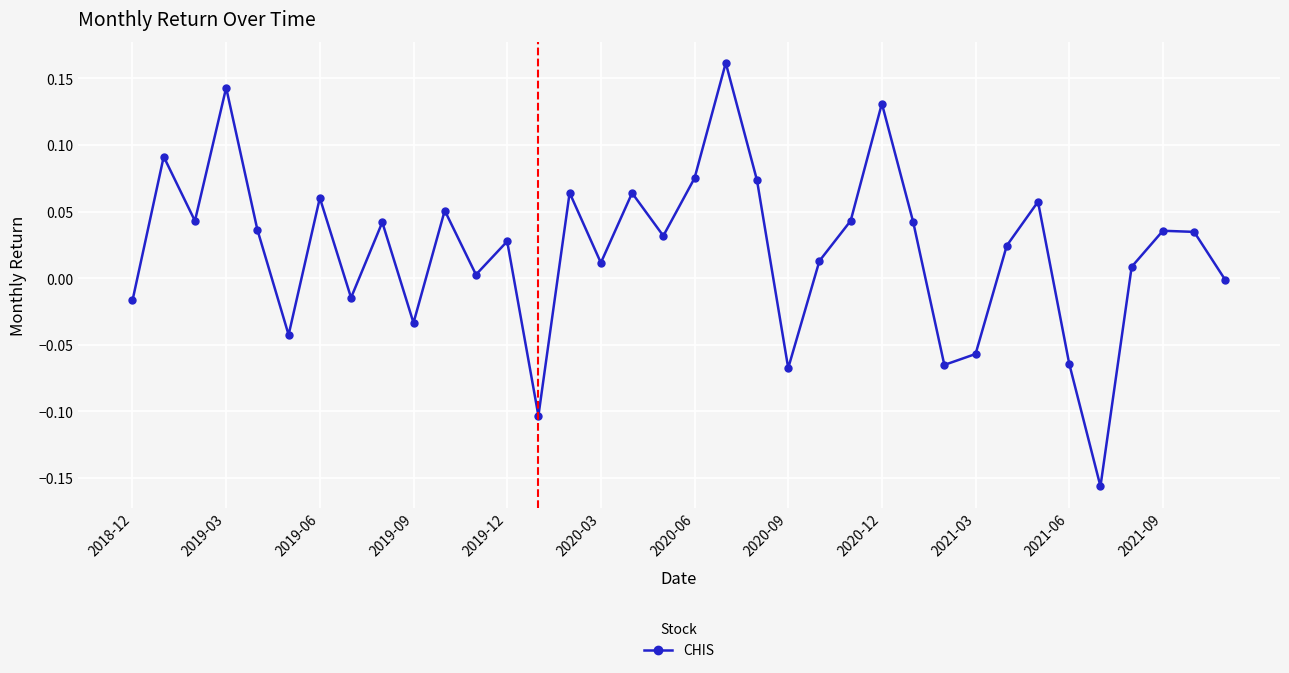

Is this an area chart (filled region under the line)?

No